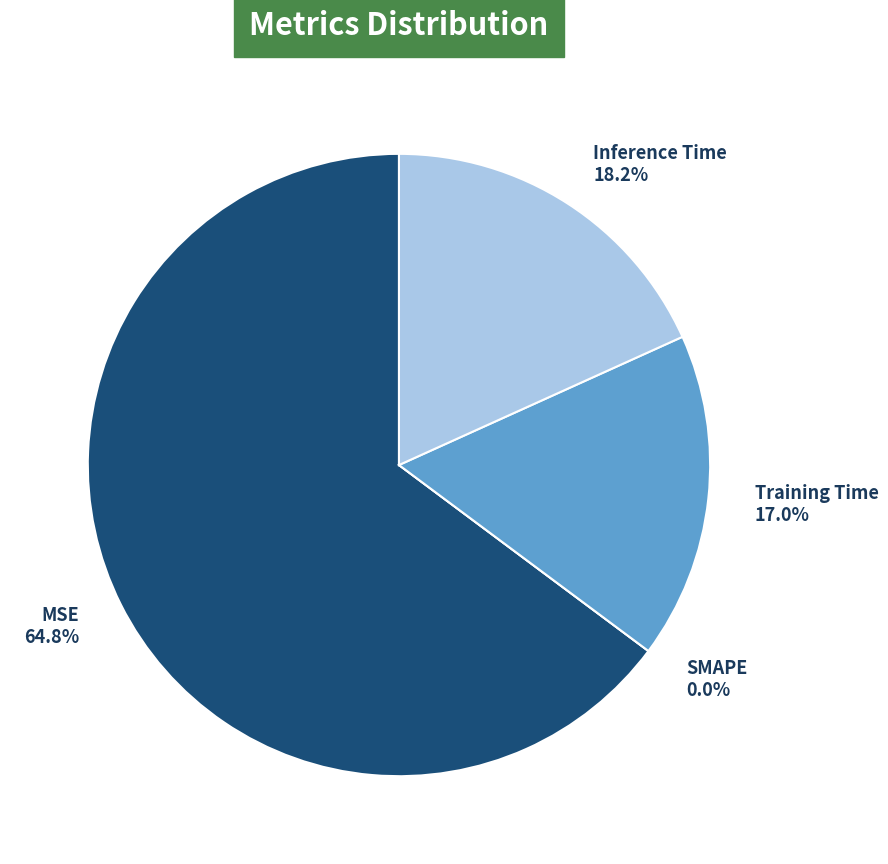

Rank the categories by value from lowest to highest.

SMAPE, Training Time, Inference Time, MSE